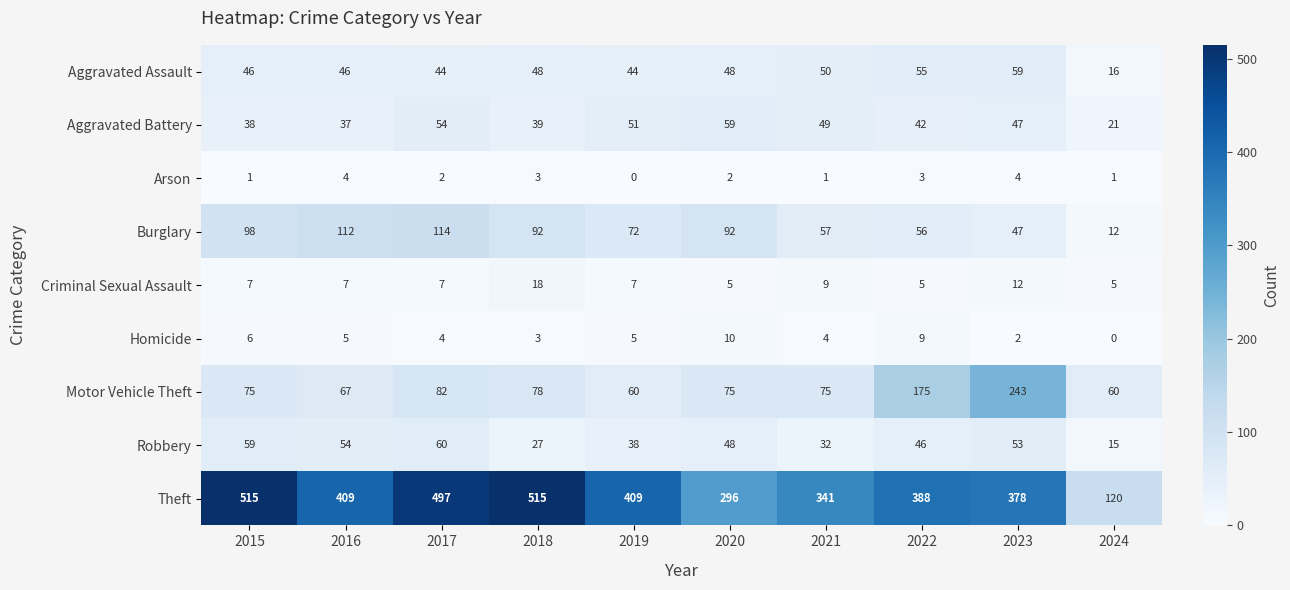

Is the value of Aggravated Assault at 2020 greater than the value of Homicide at 2018?

Yes